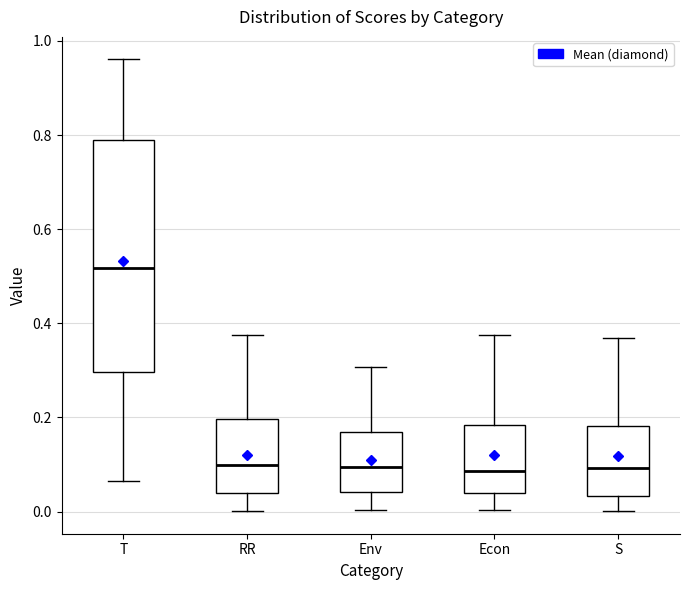

Comparing the boxes themselves (not the whiskers), which one is the tallest?

T